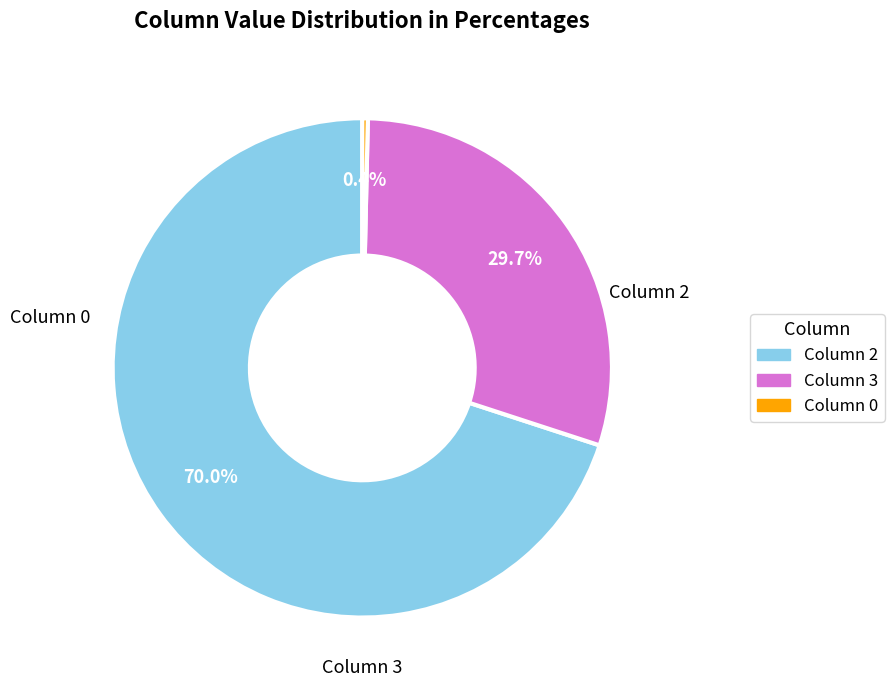

Is there a majority slice in this chart?

Yes